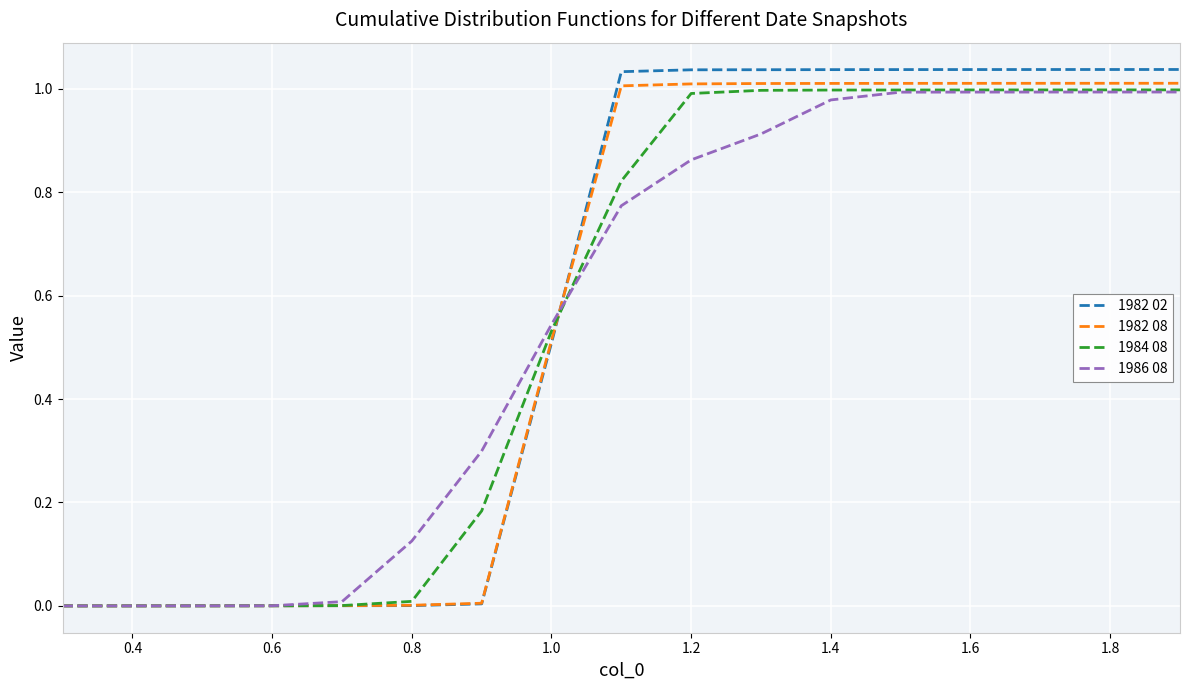

Which series has the widest spread of values?

1982 02